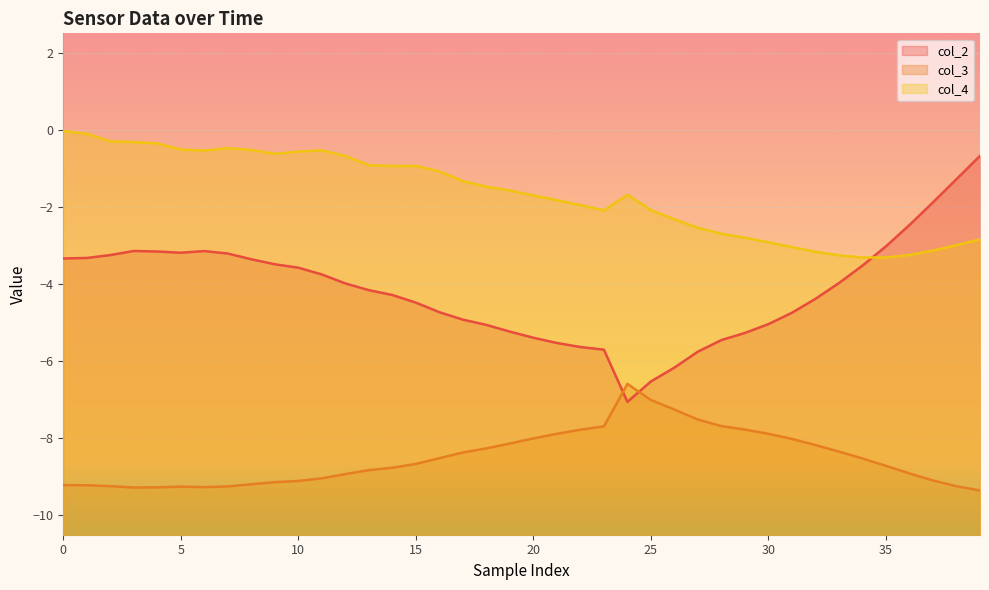

Rank the series at 17 from highest to lowest value.

col_4, col_2, col_3